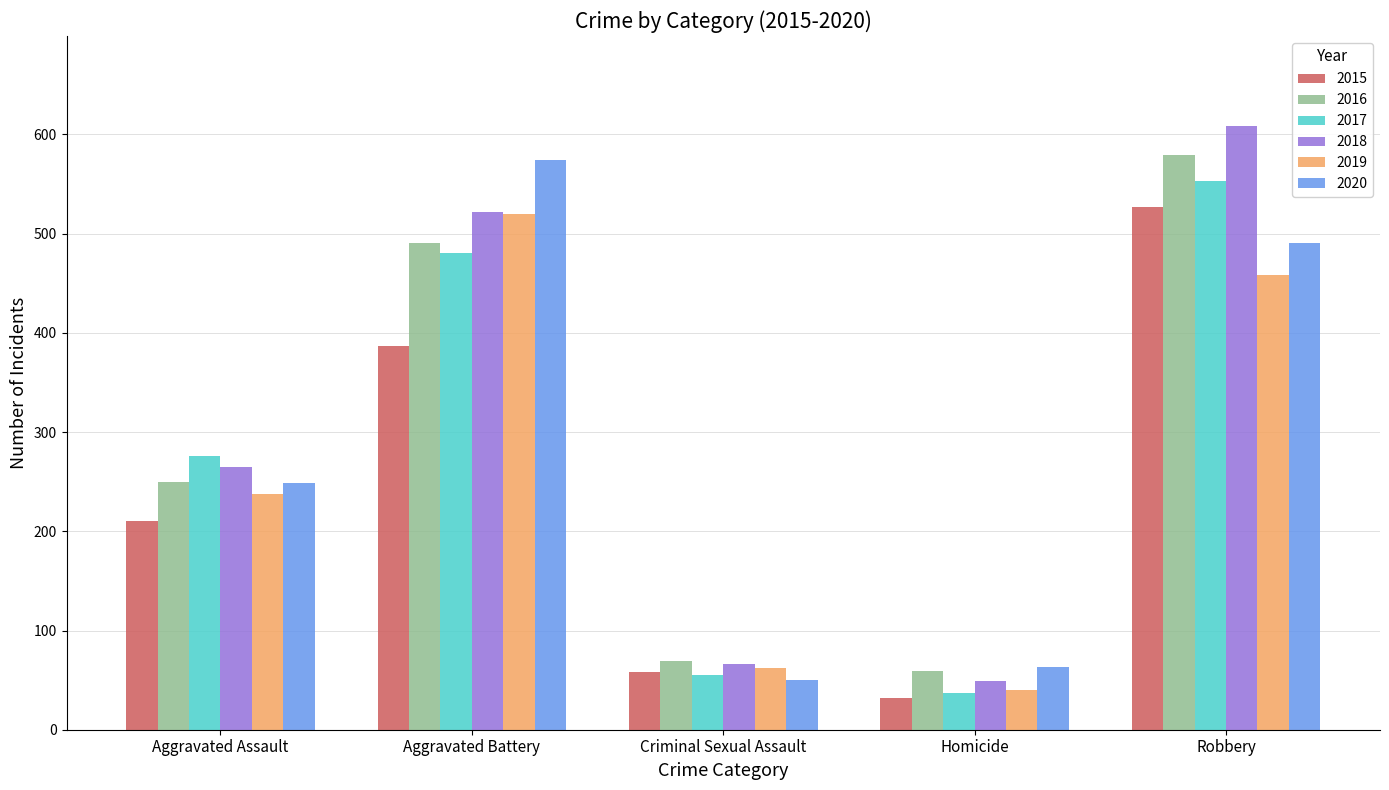

Which series has the largest range (max minus min)?

2018